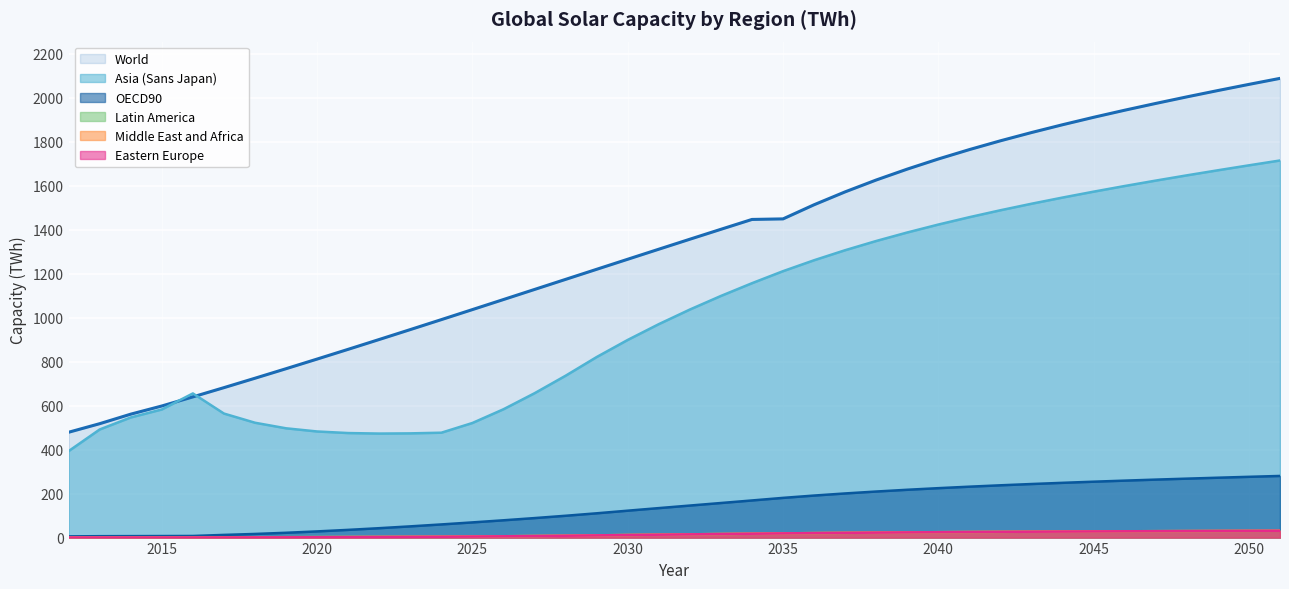

Is it true that Asia (Sans Japan) equals 473.7 at 2023?

True